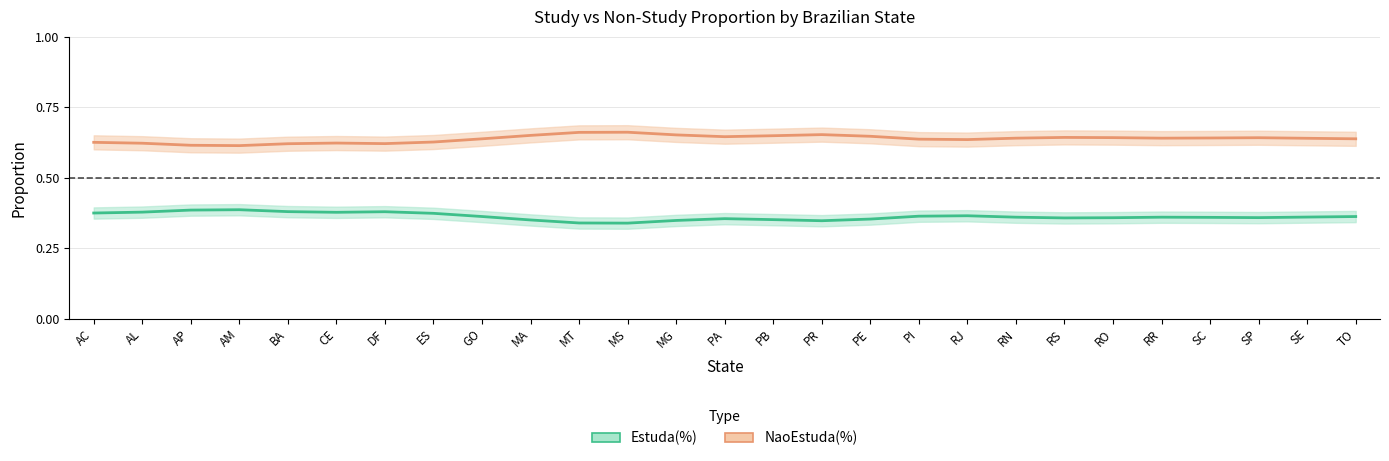

At which label is Estuda(%) closest to 0?

MT